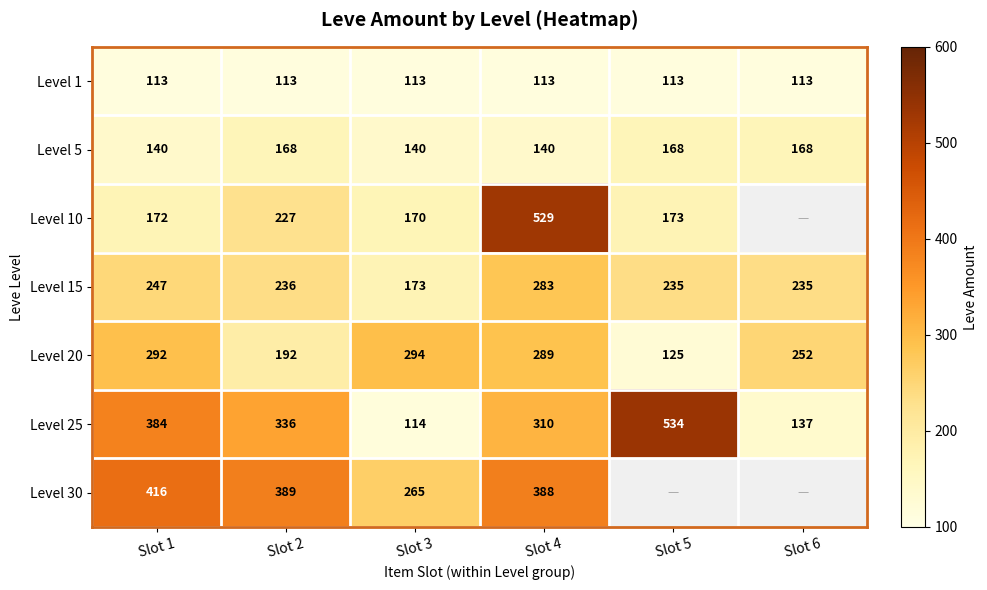

Which series changed the most between Slot 1 and Slot 2?

Level 20